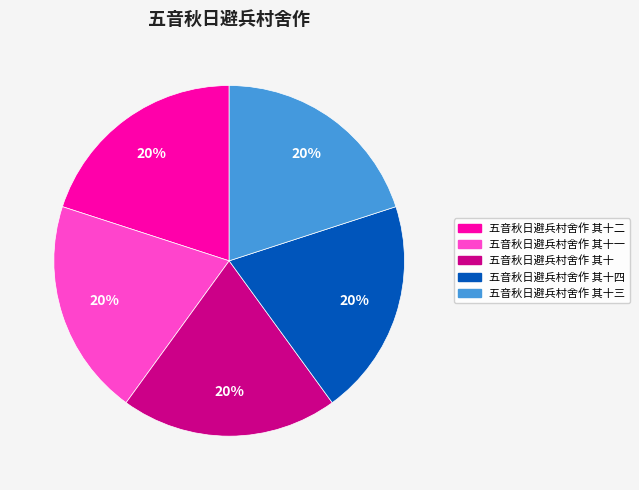

To the nearest percent, what is the average slice percentage?

20%